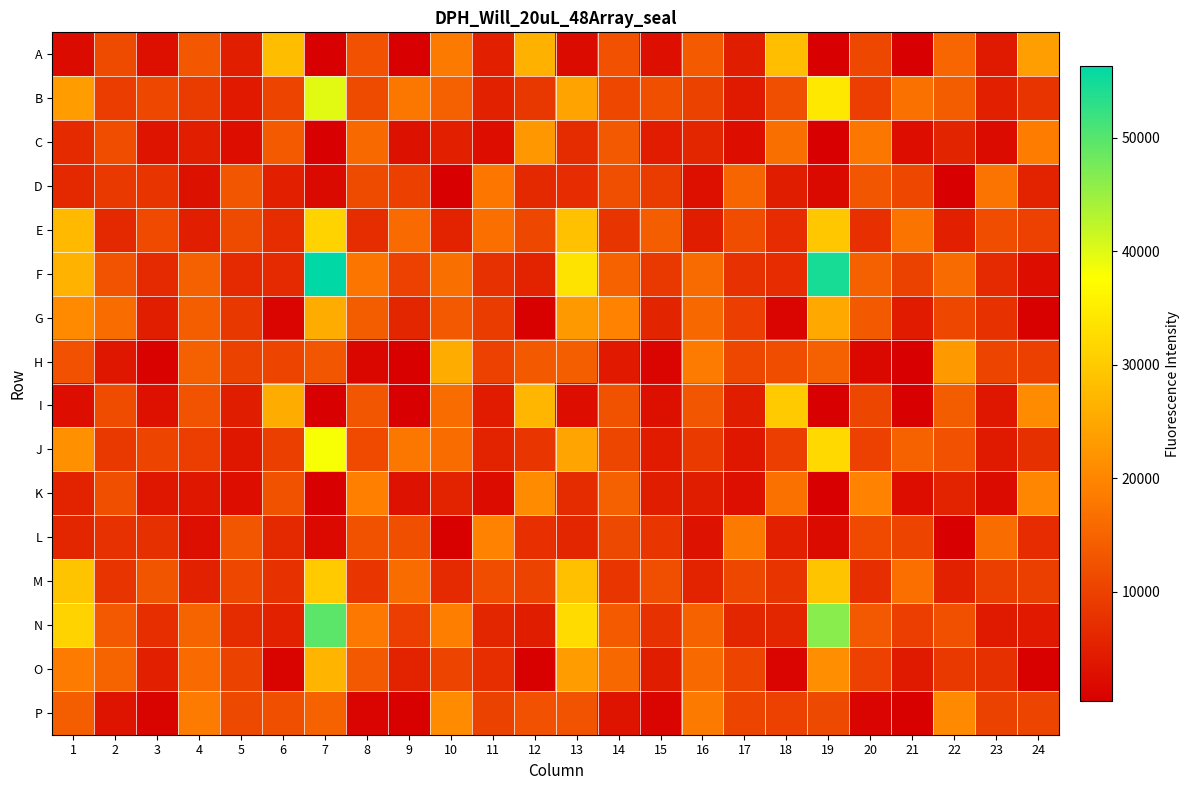

Which series has the largest range (max minus min)?

F